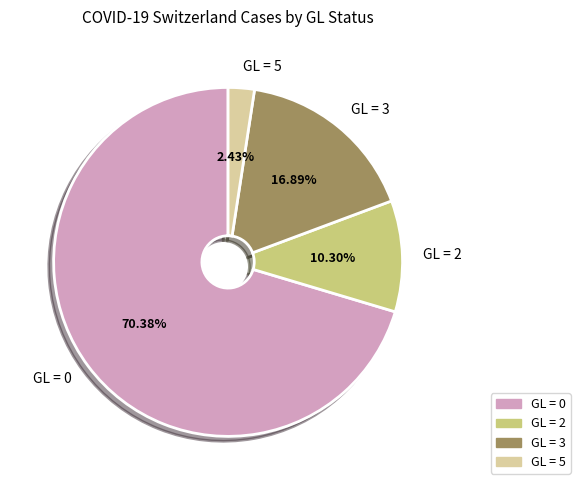

What is the ratio of the value at GL = 3 to the value at GL = 2?

1.6